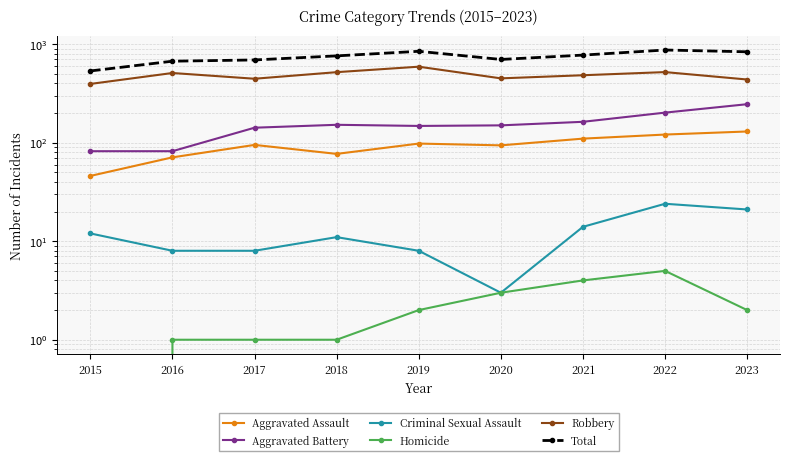

What is the sum of all Robbery values?

4355